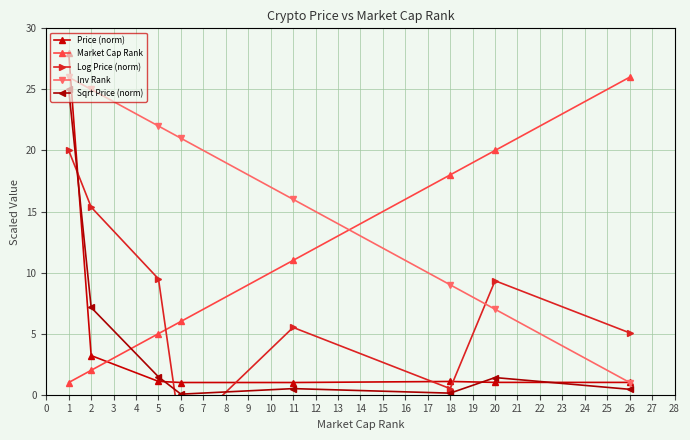

What is the minimum value for Price (norm)?

1.0